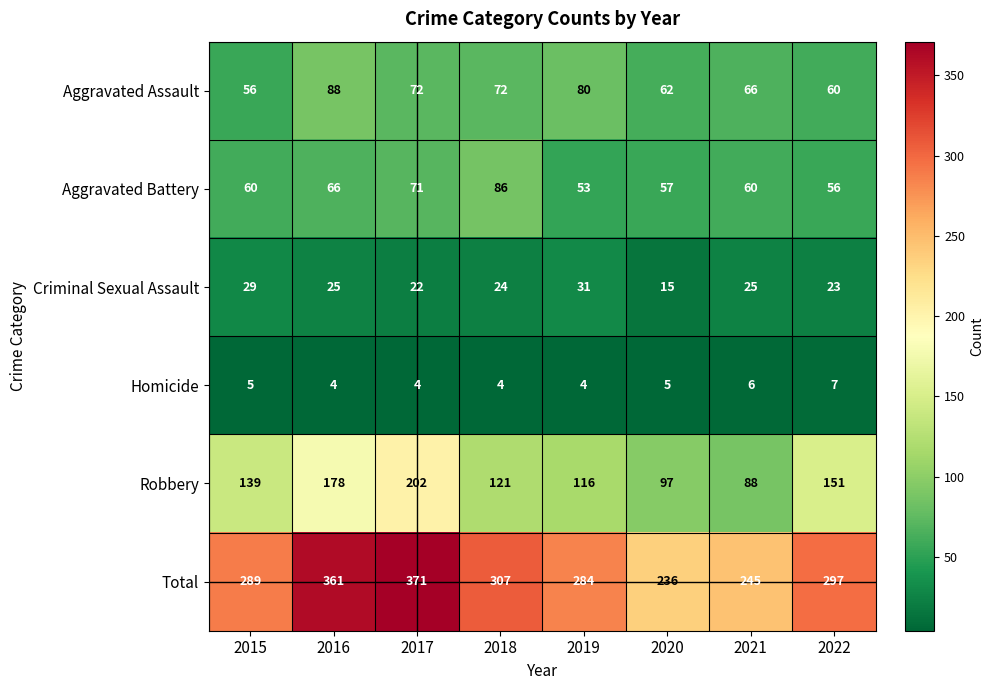

Which series has the largest range (max minus min)?

Total